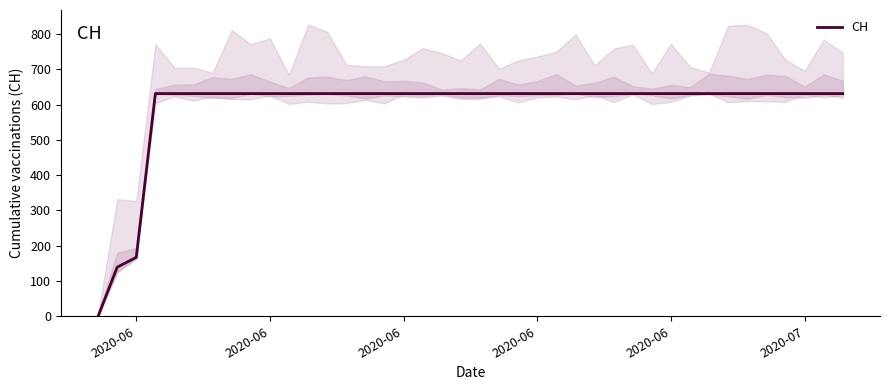

At which label is the value closest to 315?

2020-06